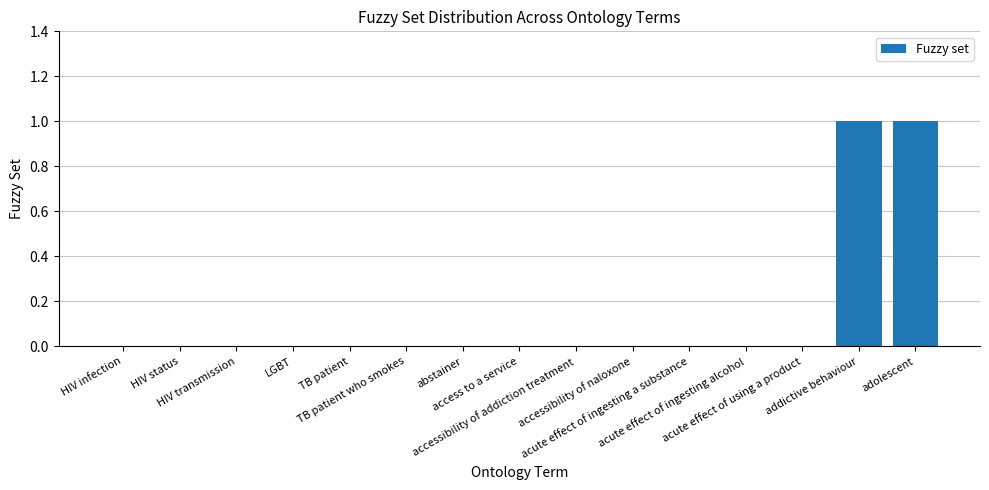

Reading left to right, transcribe all the data shown in this chart.

HIV infection=0	HIV status=0	HIV transmission=0	LGBT=0	TB patient=0	TB patient who smokes=0	abstainer=0	access to a service=0	accessibility of addiction treatment=0	accessibility of naloxone=0	acute effect of ingesting a substance=0	acute effect of ingesting alcohol=0	acute effect of using a product=0	addictive behaviour=1	adolescent=1